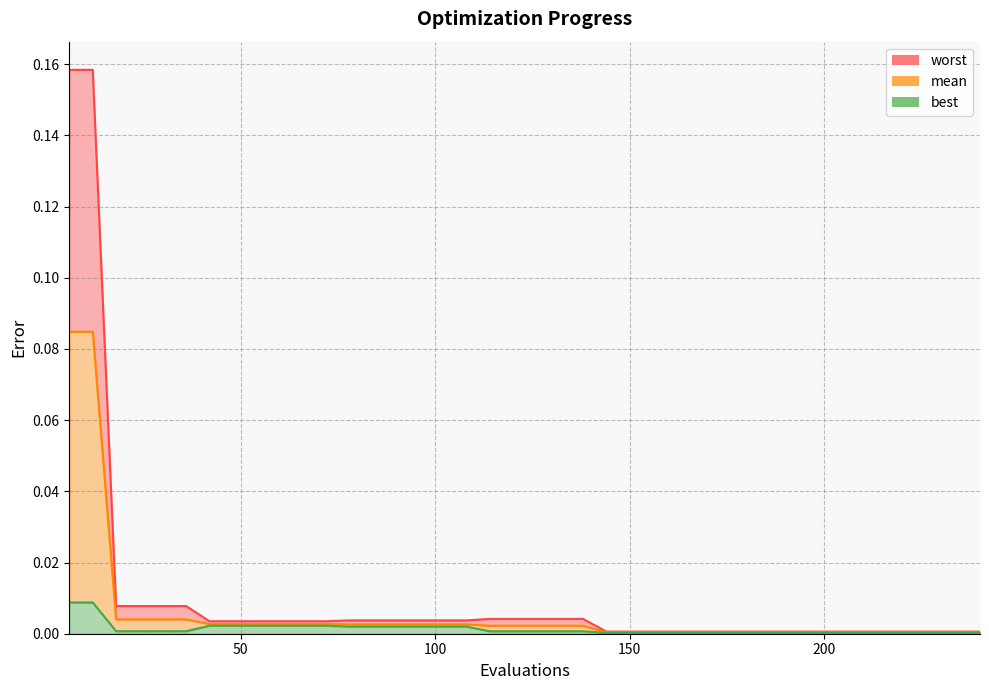

At which category is the sum across all series the highest?

6